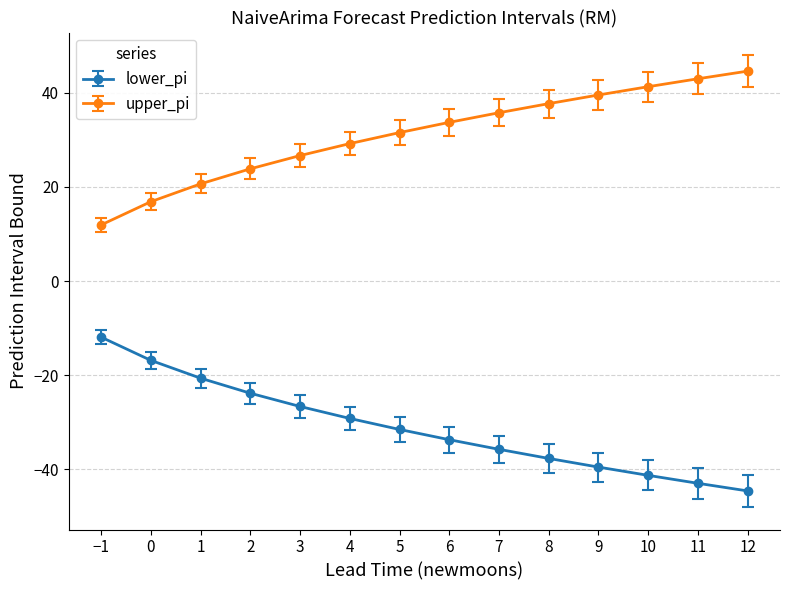

What is the value of the lower_pi point at the 4th from the left?

-23.9